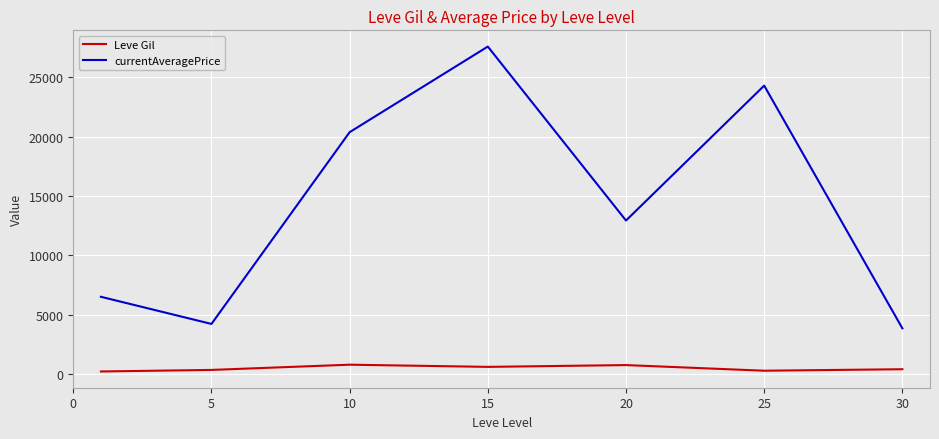

What are all the series names shown in the legend?

Leve Gil, currentAveragePrice